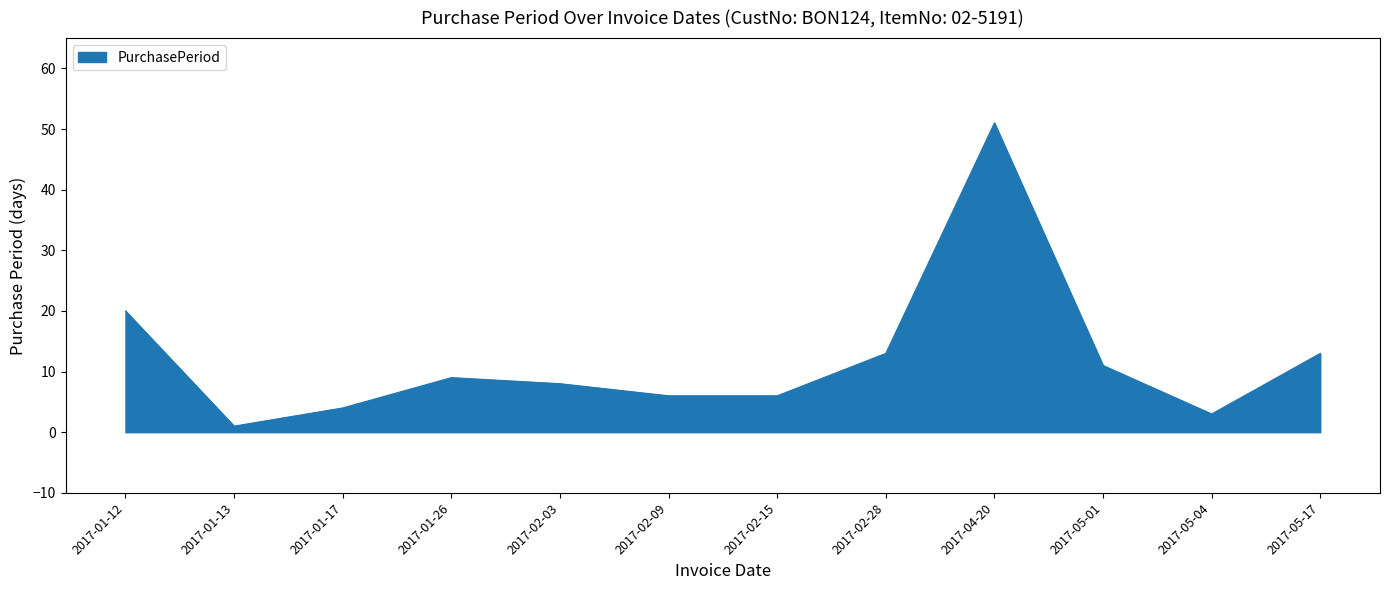

What is the sum of all values?

145